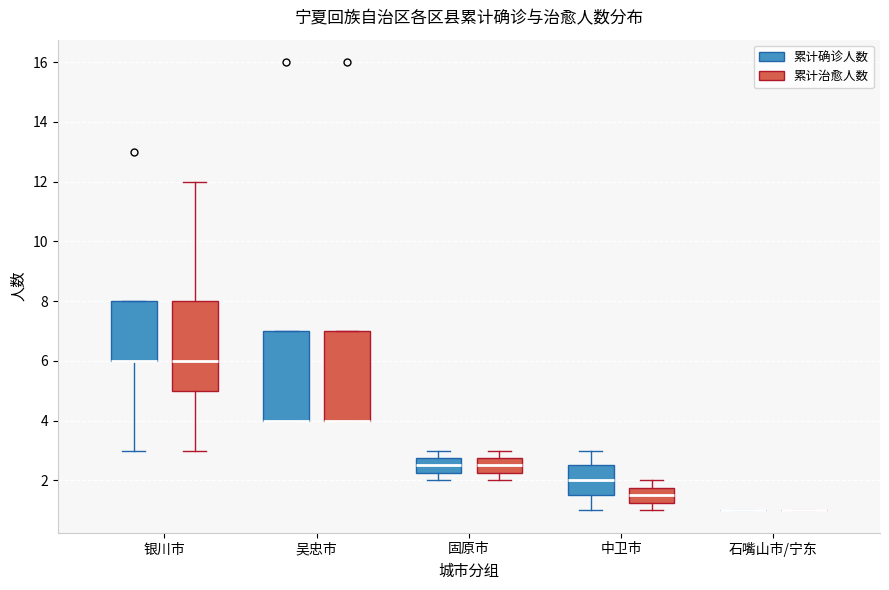

Reading left to right, read every box against the y-axis: the position of its median line, the range the box covers, and the ends of its whiskers. The values are not printed on the chart, so give them approximately, as read against the axis.

银川市 (累计确诊人数): median 6.0 (drawn on the box's lower edge), box 6.0 to 8.0, whiskers 3.0 to 8.0
银川市 (累计治愈人数): median 6.0, box 5.0 to 8.0, whiskers 3.0 to 12.0
吴忠市 (累计确诊人数): median 4.0 (drawn on the box's lower edge), box 4.0 to 7.0, whiskers 4.0 to 7.0
吴忠市 (累计治愈人数): median 4.0 (drawn on the box's lower edge), box 4.0 to 7.0, whiskers 4.0 to 7.0
固原市 (累计确诊人数): median 2.6, box 2.2 to 2.8, whiskers 2.0 to 3.0
固原市 (累计治愈人数): median 2.6, box 2.2 to 2.8, whiskers 2.0 to 3.0
中卫市 (累计确诊人数): median 2.0, box 1.6 to 2.6, whiskers 1.0 to 3.0
中卫市 (累计治愈人数): median 1.6, box 1.2 to 1.8, whiskers 1.0 to 2.0
石嘴山市/宁东 (累计确诊人数): box collapsed to a line at 1.0, whiskers 1.0 to 1.0
石嘴山市/宁东 (累计治愈人数): box collapsed to a line at 1.0, whiskers 1.0 to 1.0